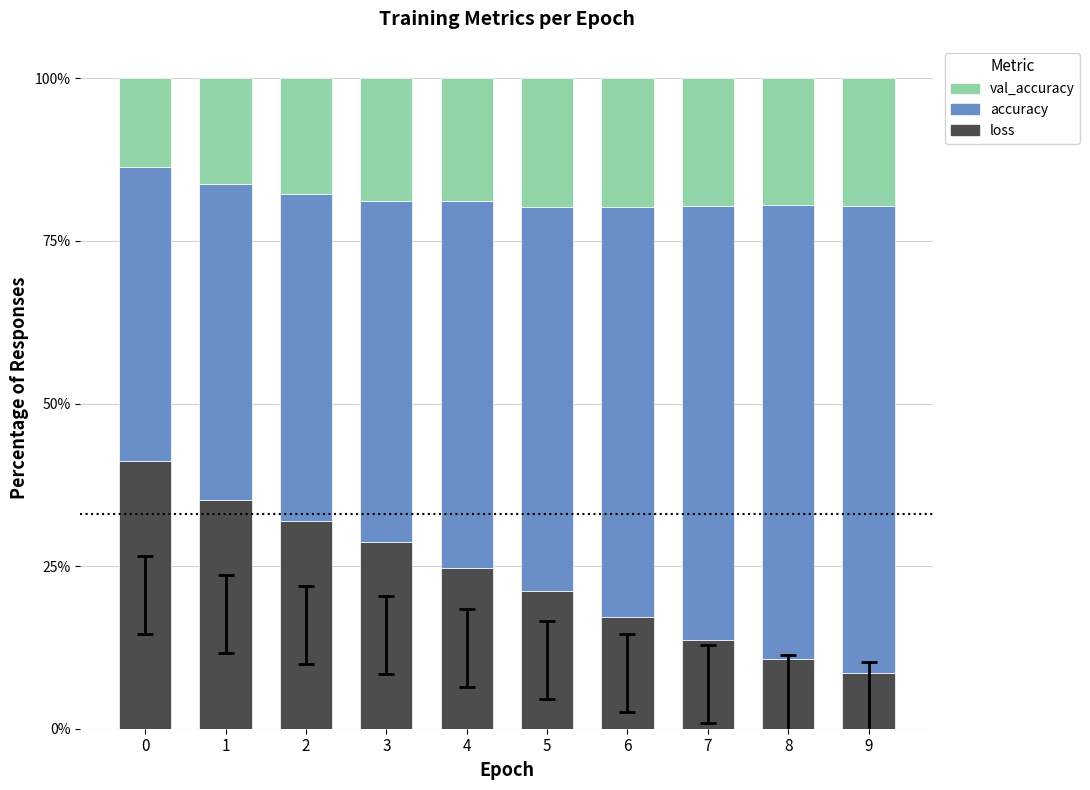

Are the bars horizontal?

No